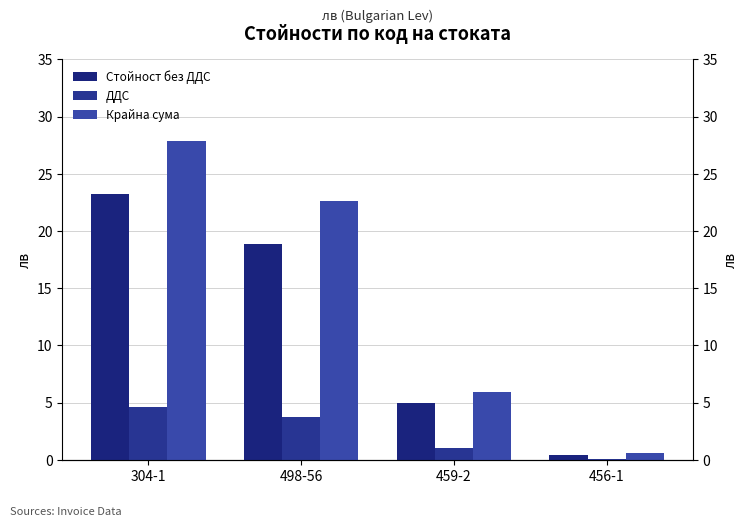

Is it true that ДДС equals 5.2 at 498-56?

False